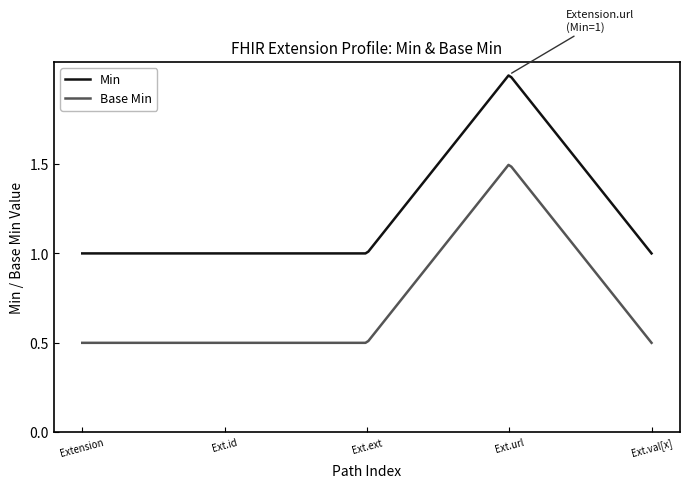

Which series has the largest total across all categories?

Min